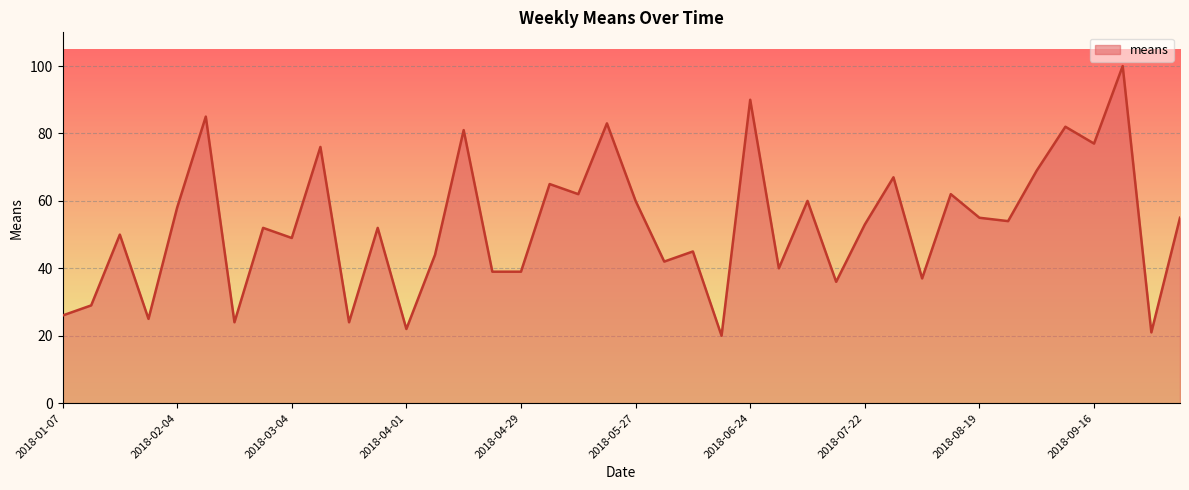

What is the maximum value shown in the chart?

100